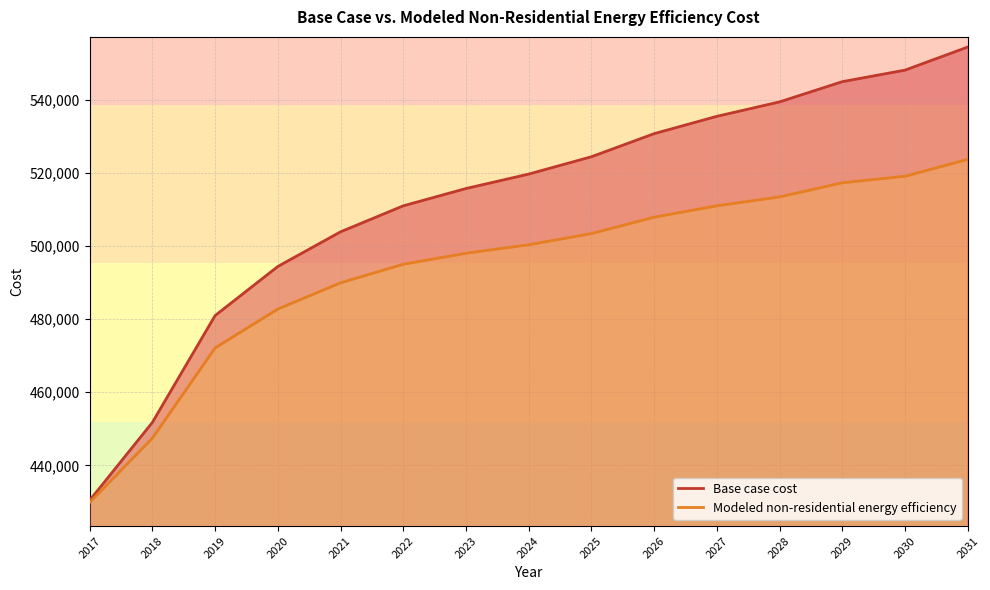

At which category is the sum across all series the highest?

2031